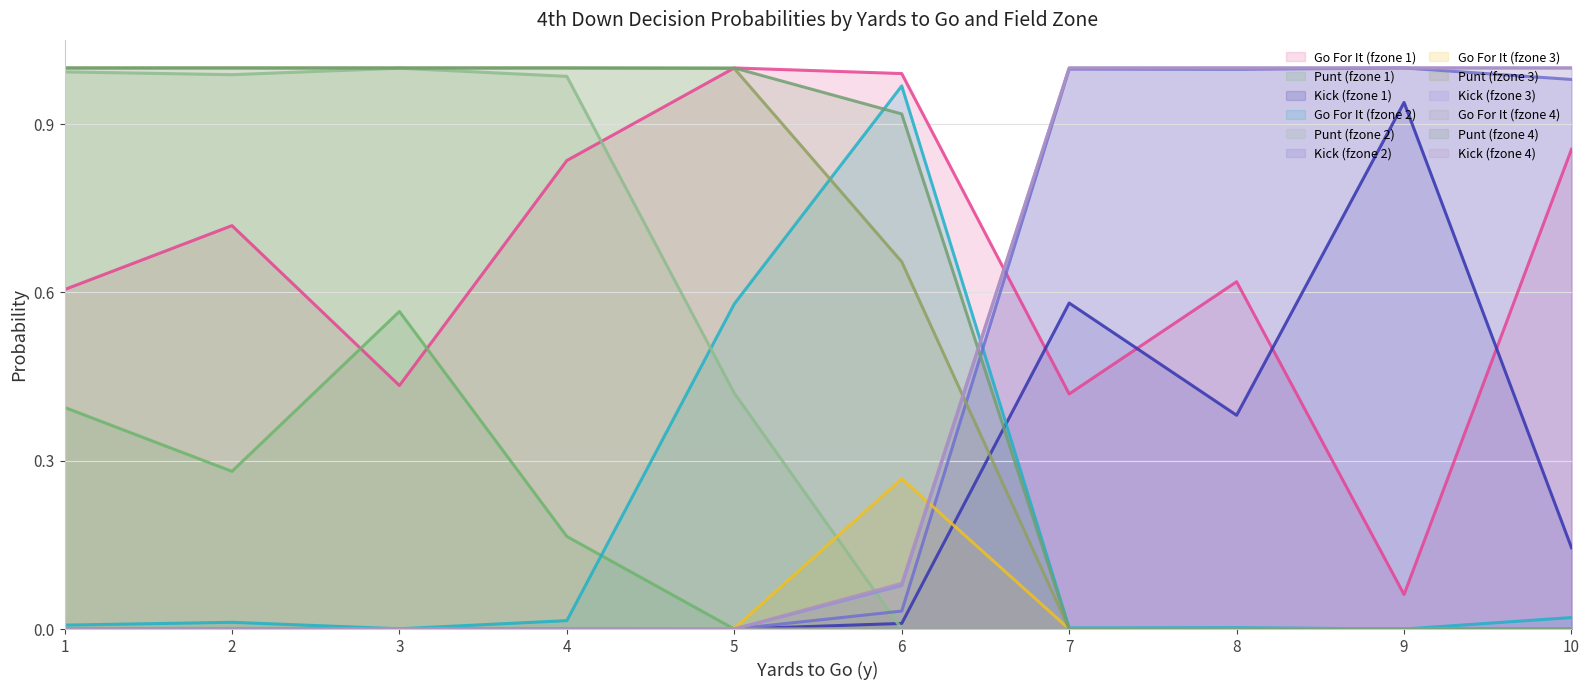

Which label corresponds to the largest value in the chart?

5